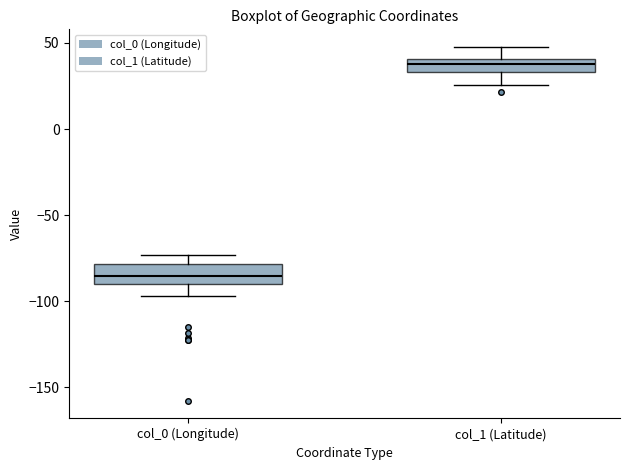

Which box has the lowest median line?

col_0 (Longitude)